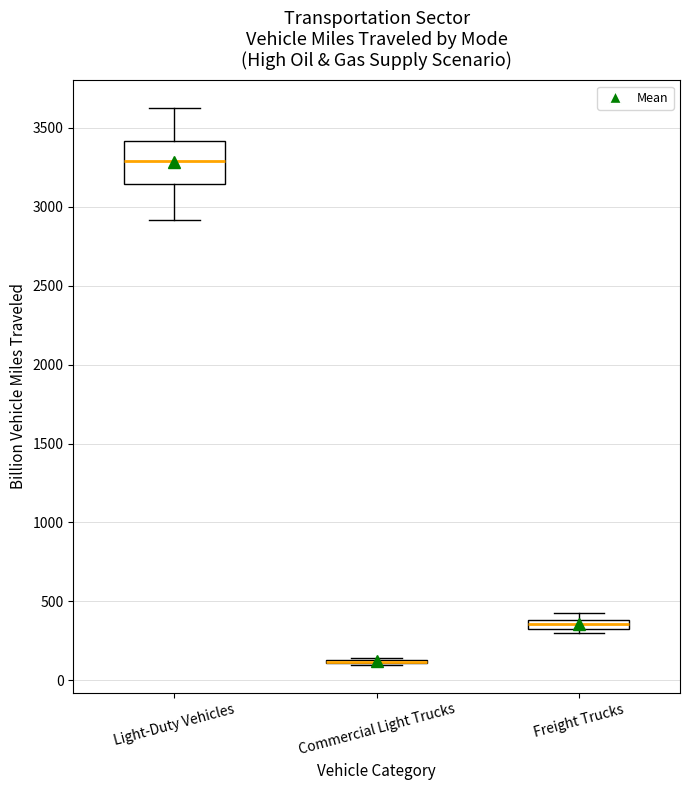

Where is the lower edge of the box for Freight Trucks on the y-axis? The values are not printed on the chart, so give them approximately, as read against the axis.

350